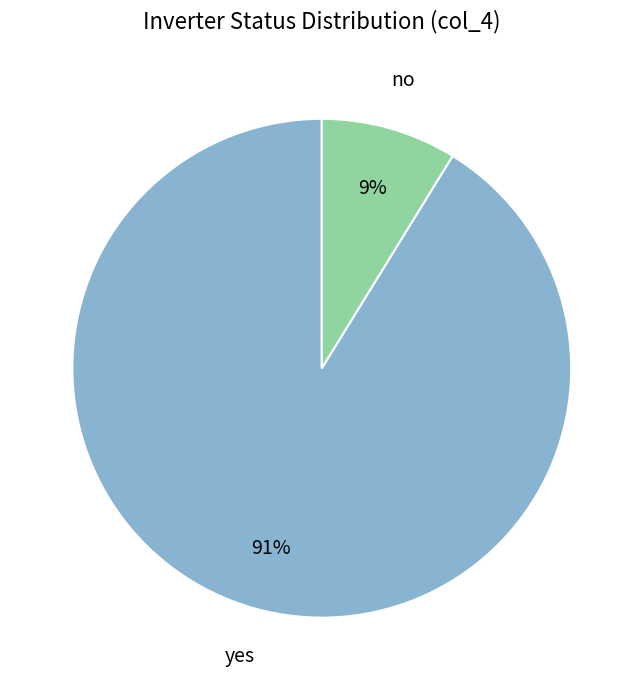

Is there a majority slice in this chart?

Yes